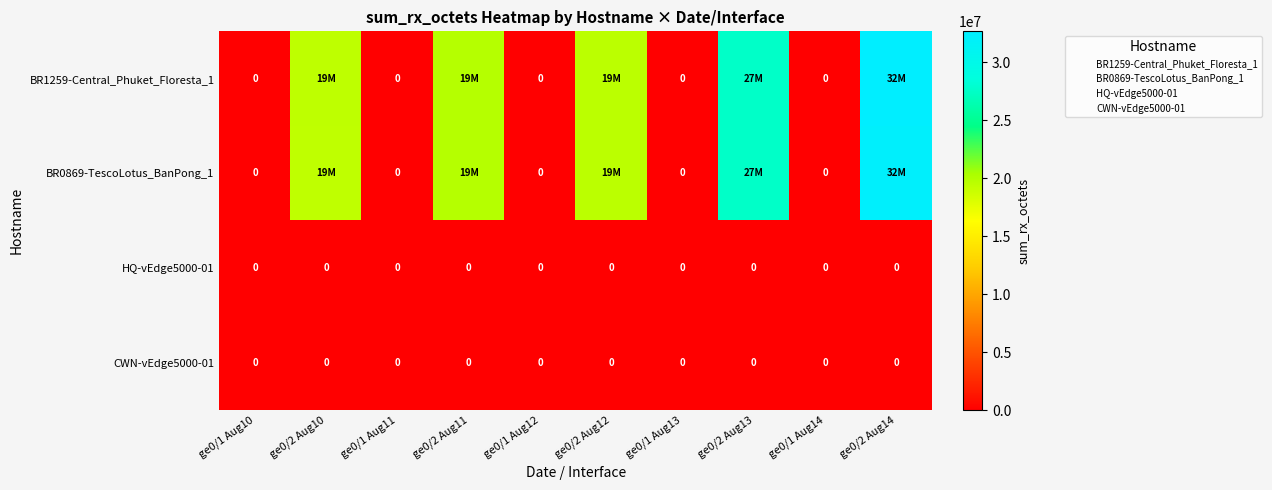

Which series has the largest range (max minus min)?

BR1259-Central_Phuket_Floresta_1